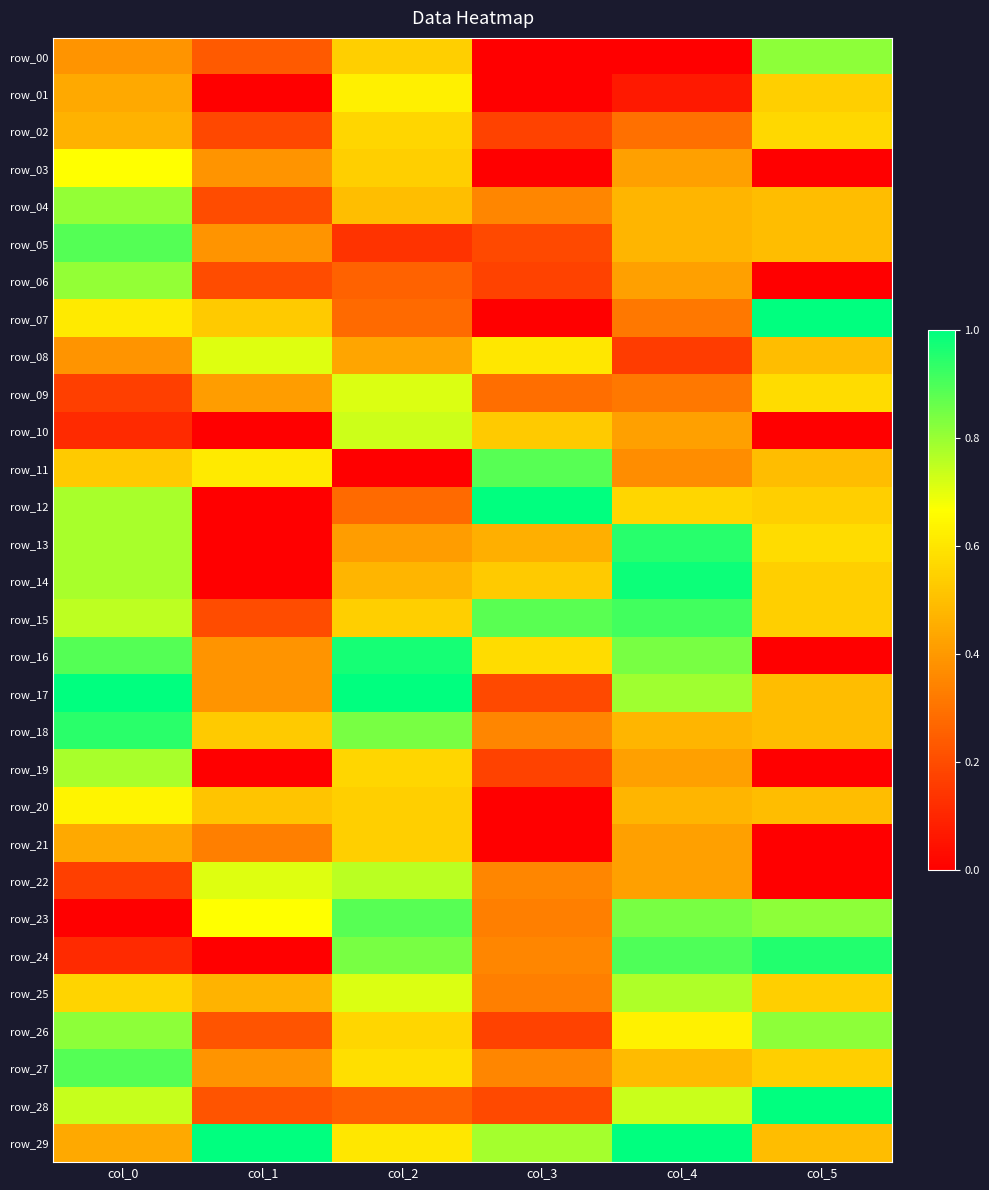

Is it true that row_29 equals 0.5 at col_1?

False